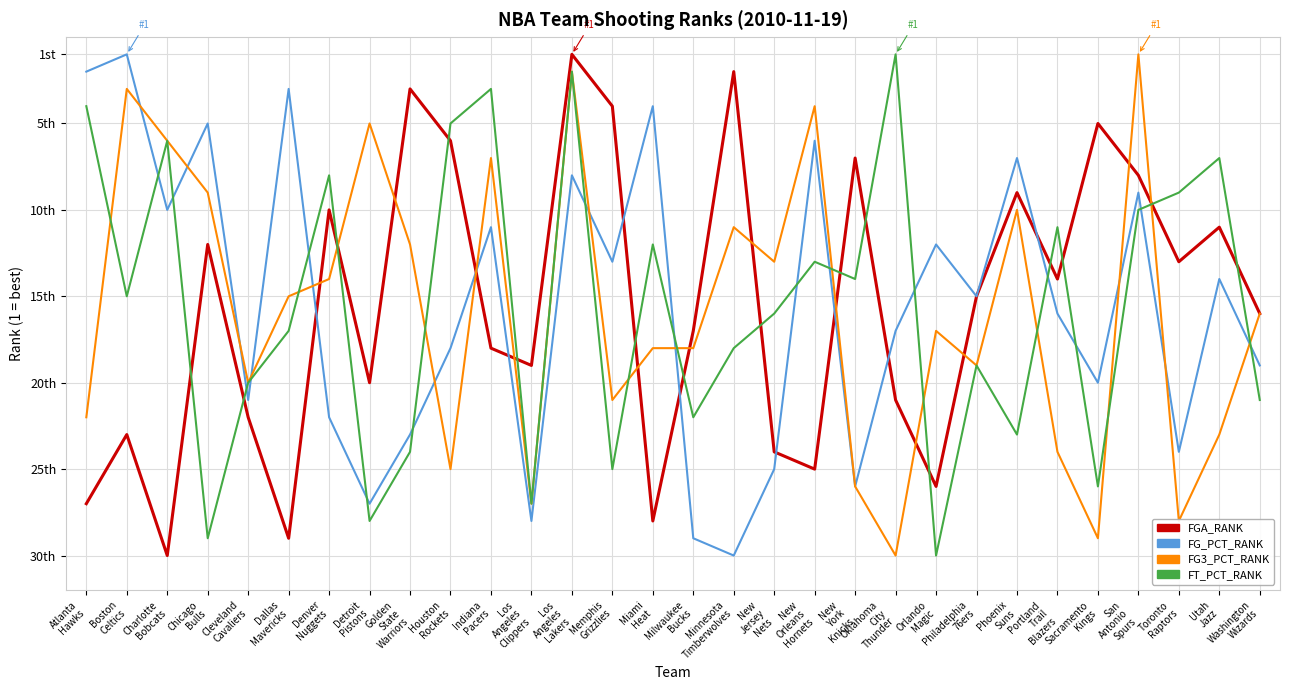

What is the difference between the highest and lowest values at Miami
Heat?

24